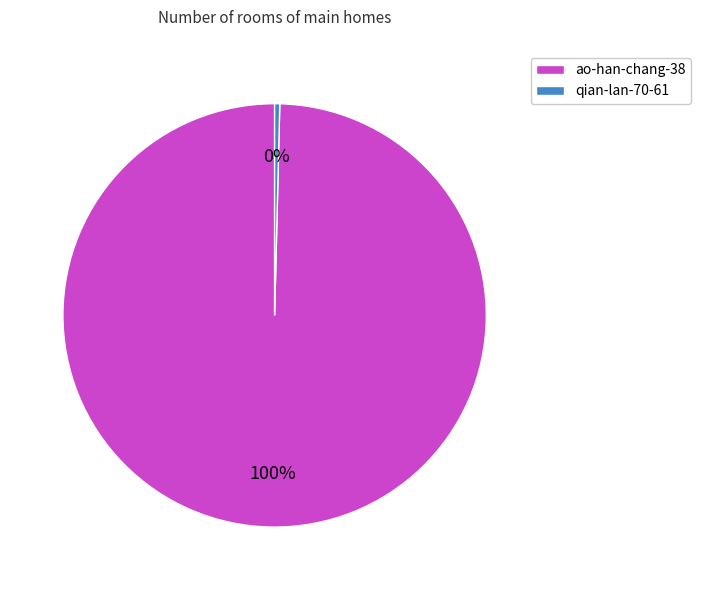

How many slices are in this pie chart?

2